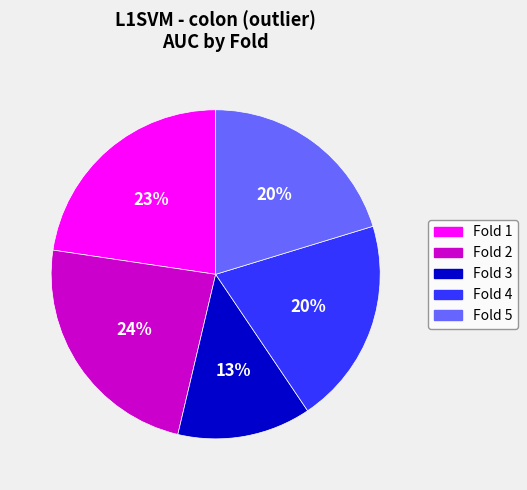

The Fold 4 slice represents 34% of the pie. True or false?

False